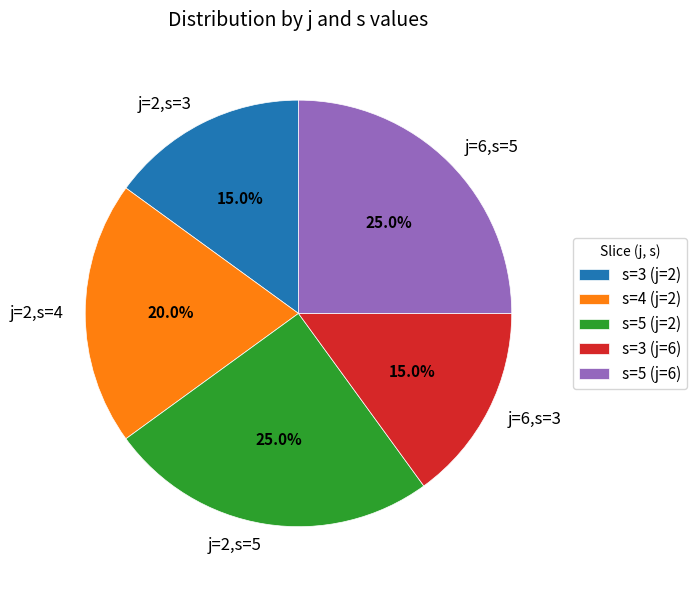

Is there a majority slice in this chart?

No